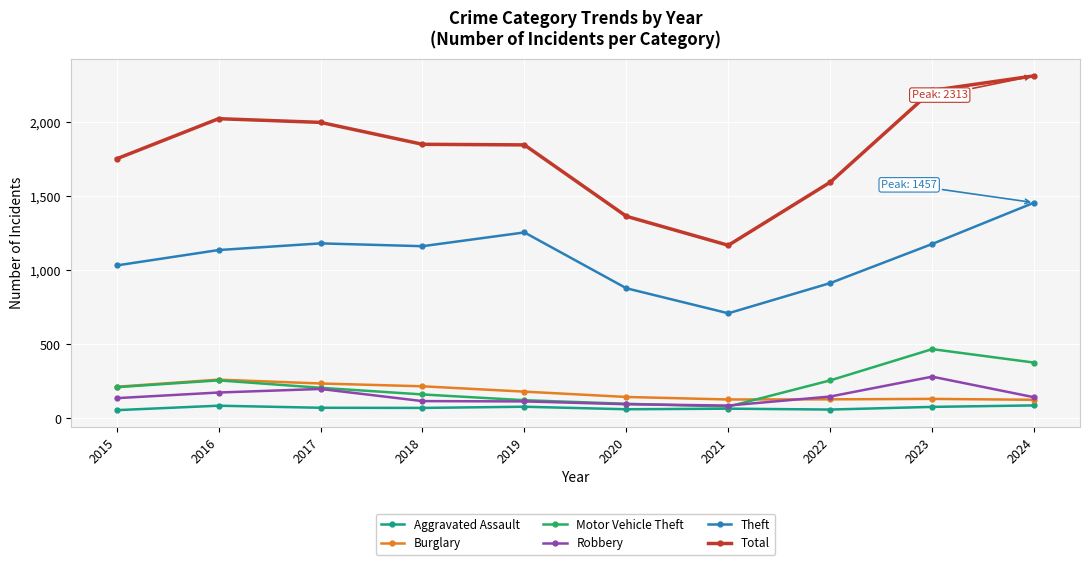

How many categories are shown in the chart?

10